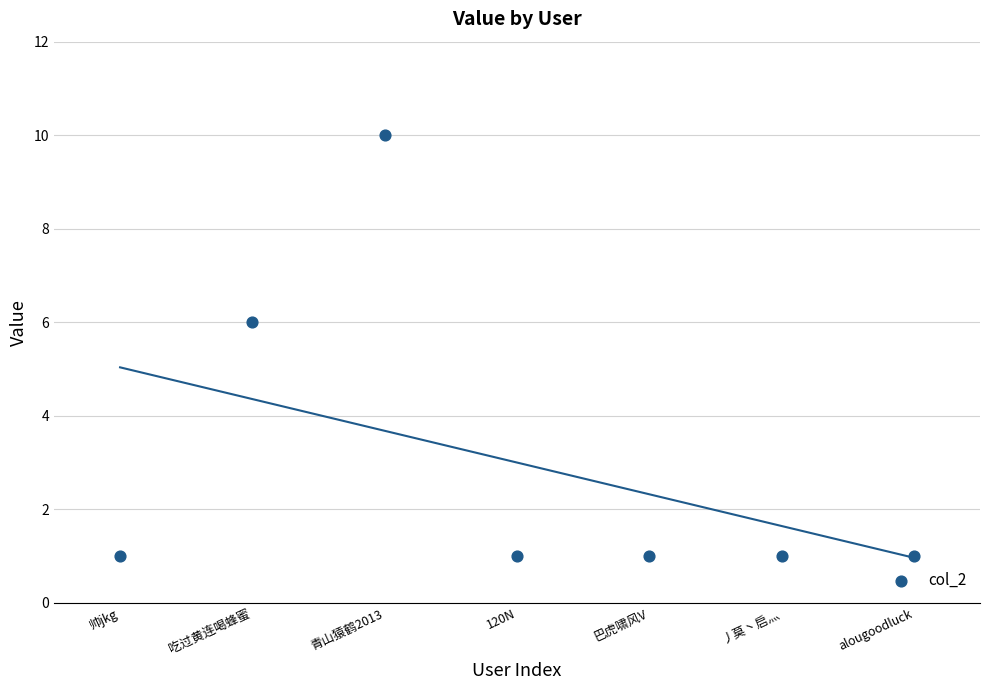

What is the range of Y values (max minus min)?

9